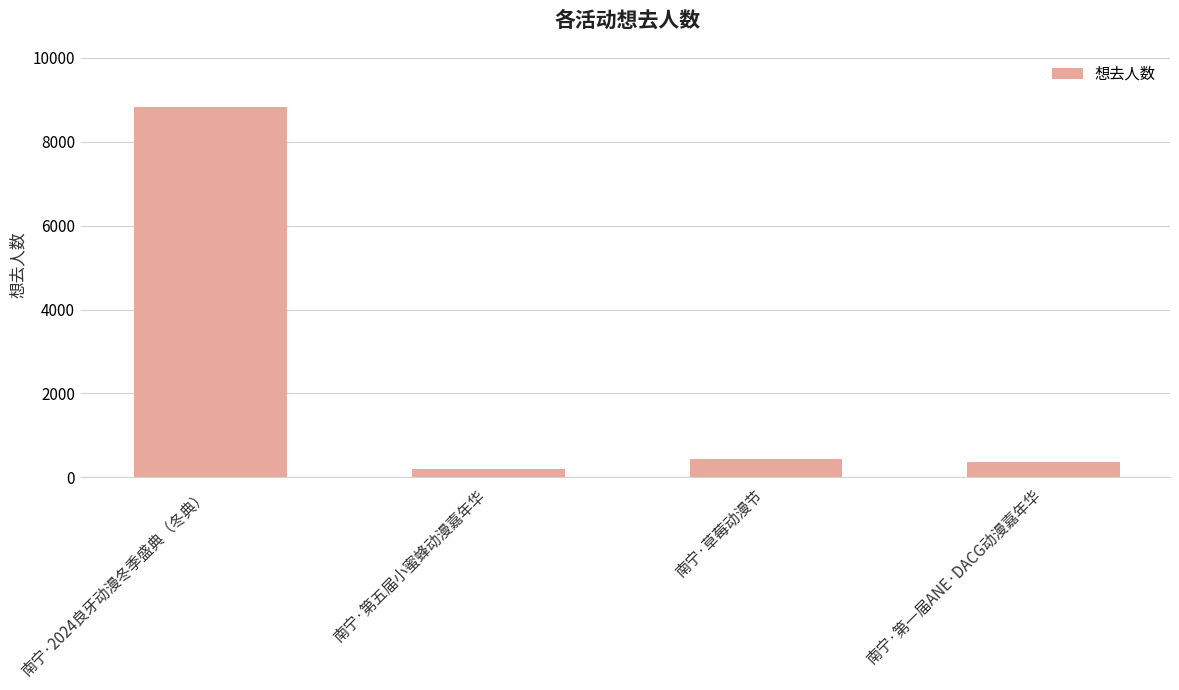

What is the difference between the values at 南宁·第一届ANE·DACG动漫嘉年华 and 南宁·草莓动漫节?

51